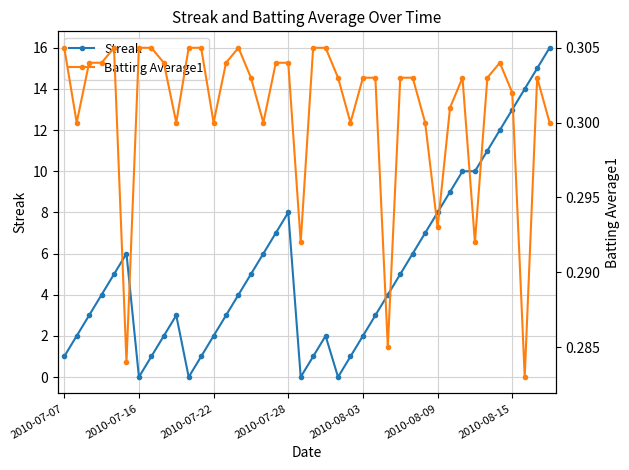

True or false: Streak has more than 1 points higher than both neighbors.

True